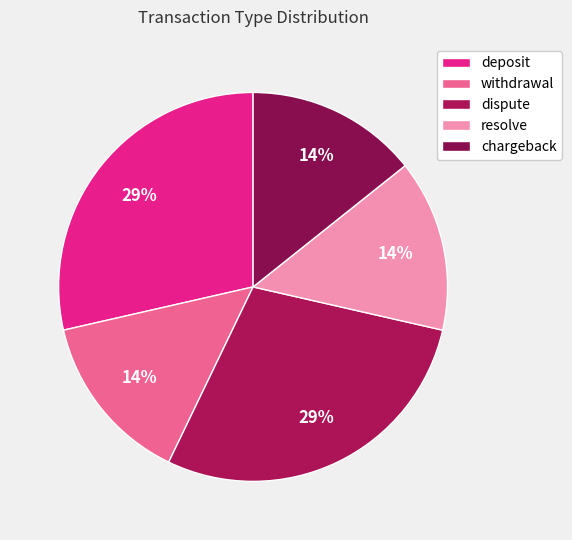

The deposit slice represents 29% of the pie. True or false?

True